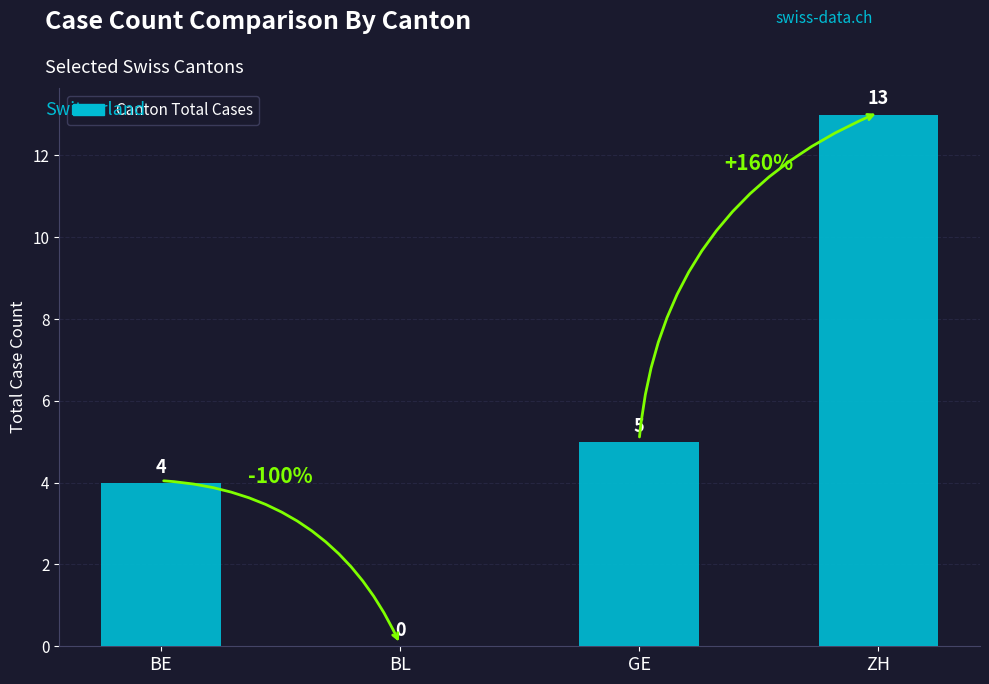

What is the sum of all values?

22